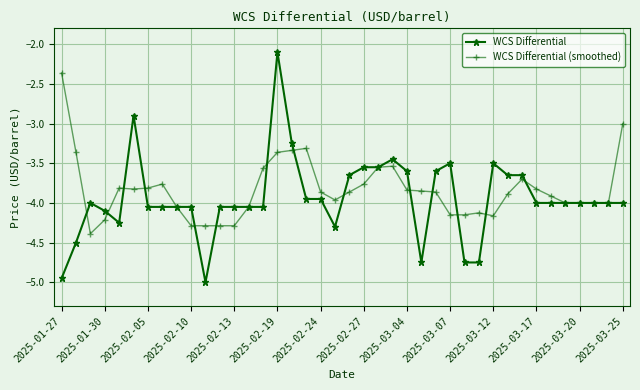

List the series in order of their peak value, lowest first.

WCS Differential (smoothed), WCS Differential